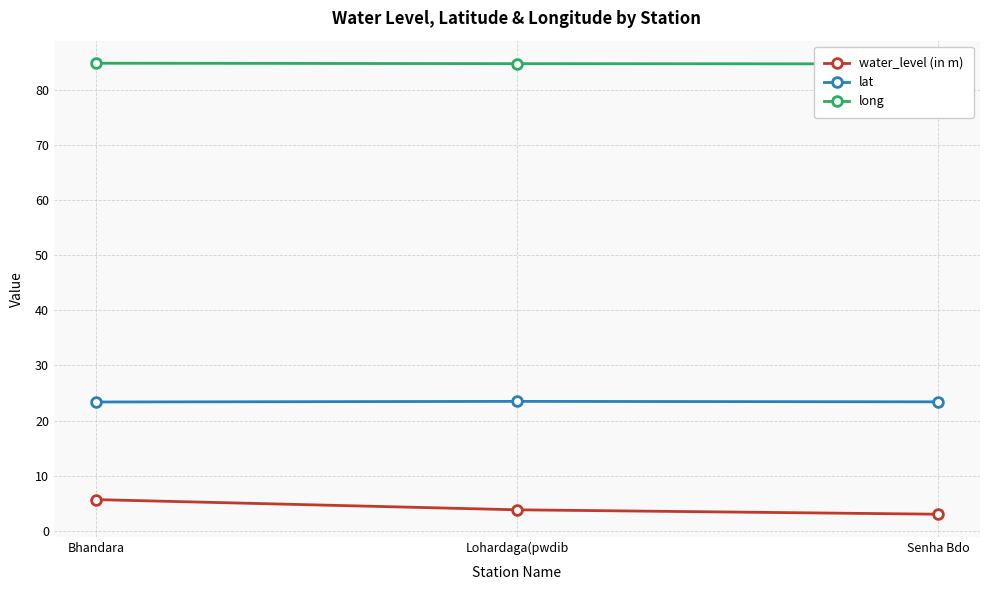

Which category has the lowest value in the long series?

Senha Bdo